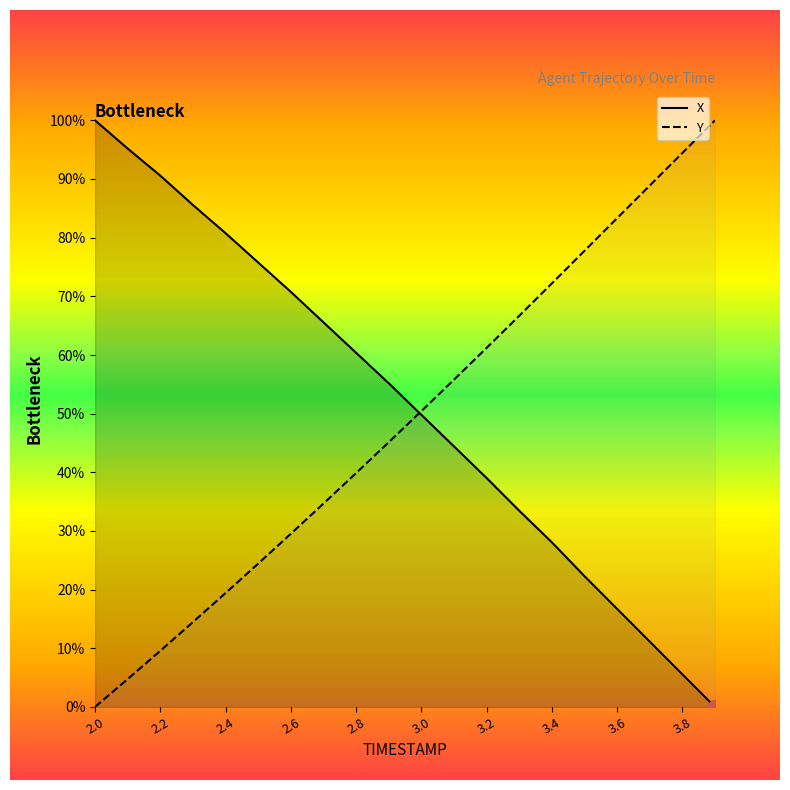

Is the value of X at 3.2 greater than the value of Y at 2.6?

Yes